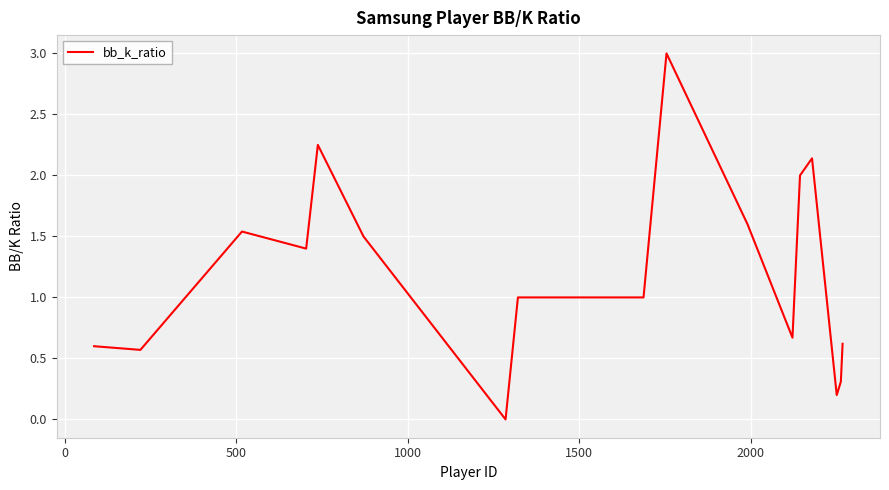

What is the greatest value displayed?

3.0